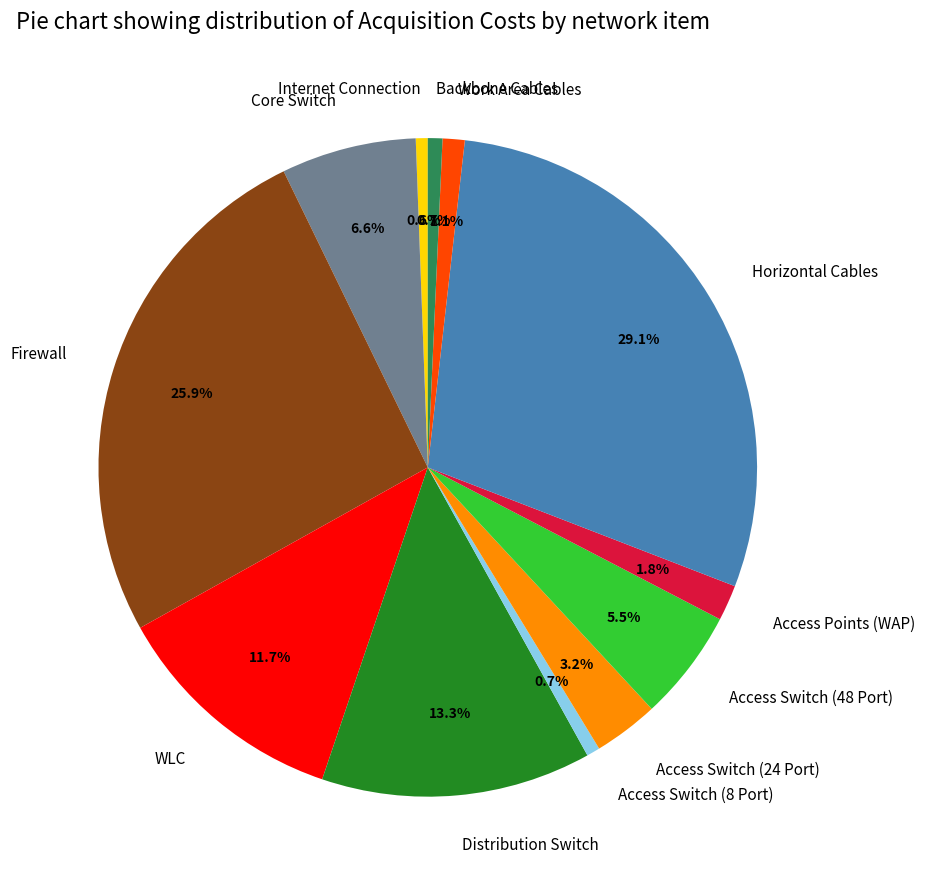

Between Access Switch (8 Port) and Core Switch, which is larger?

Core Switch